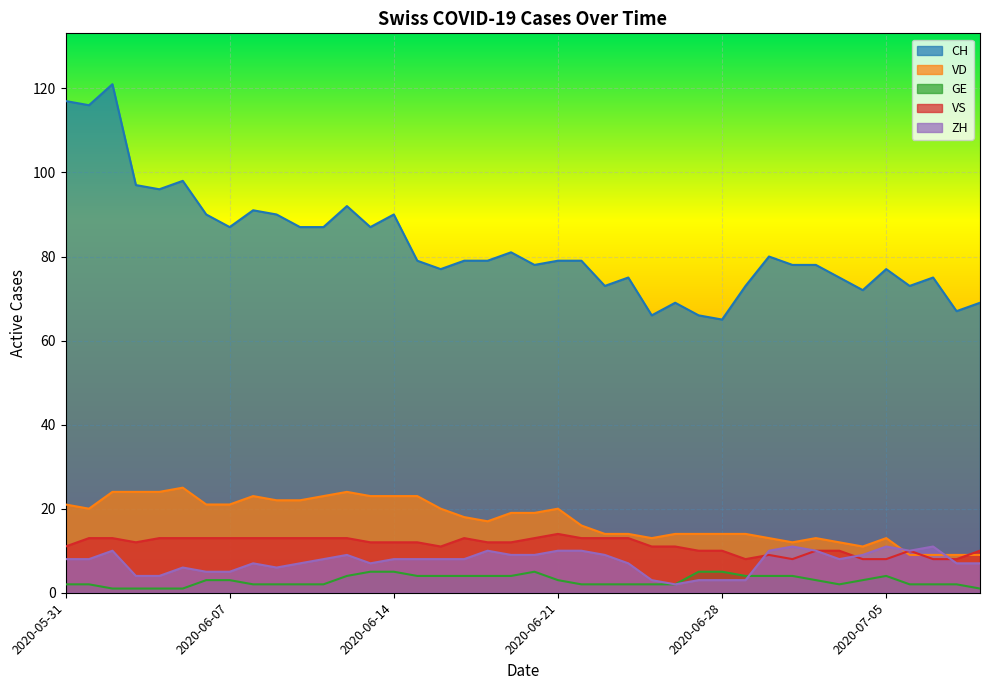

What is the smallest value displayed?

1